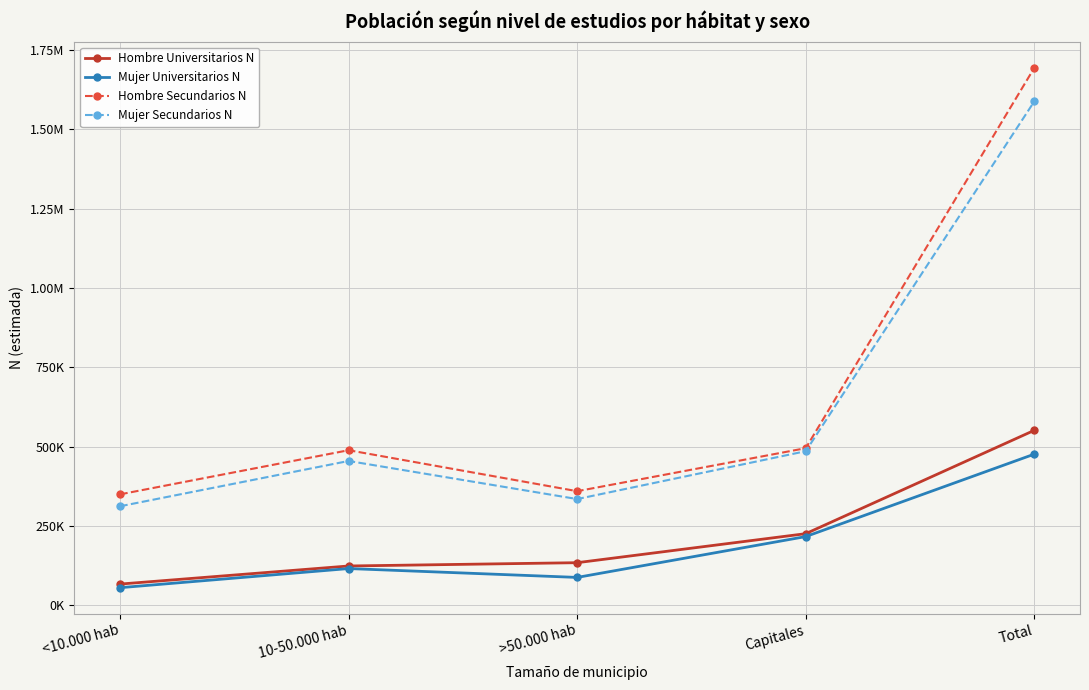

What are all the series names shown in the legend?

Hombre Universitarios N, Mujer Universitarios N, Hombre Secundarios N, Mujer Secundarios N